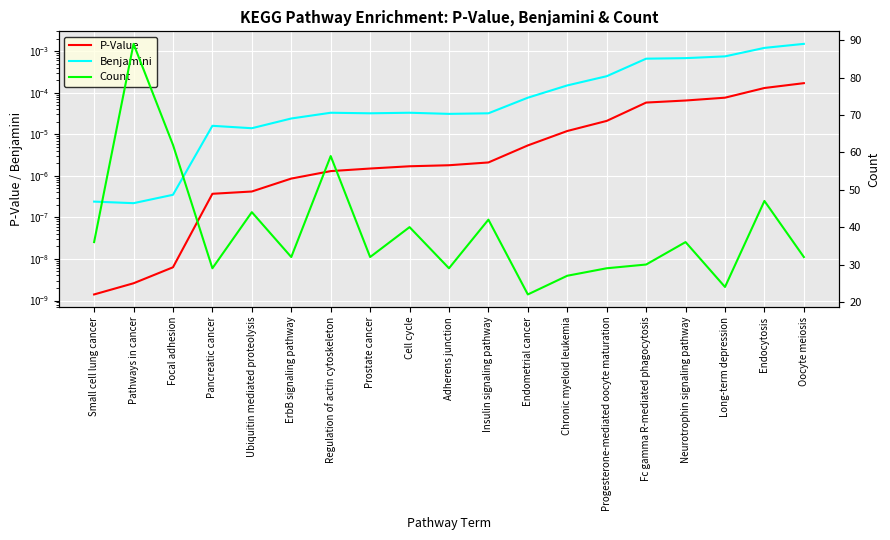

Rank the categories by P-Value value from lowest to highest.

Small cell lung cancer, Pathways in cancer, Focal adhesion, Pancreatic cancer, Ubiquitin mediated proteolysis, ErbB signaling pathway, Regulation of actin cytoskeleton, Prostate cancer, Cell cycle, Adherens junction, Insulin signaling pathway, Endometrial cancer, Chronic myeloid leukemia, Progesterone-mediated oocyte maturation, Fc gamma R-mediated phagocytosis, Neurotrophin signaling pathway, Long-term depression, Endocytosis, Oocyte meiosis